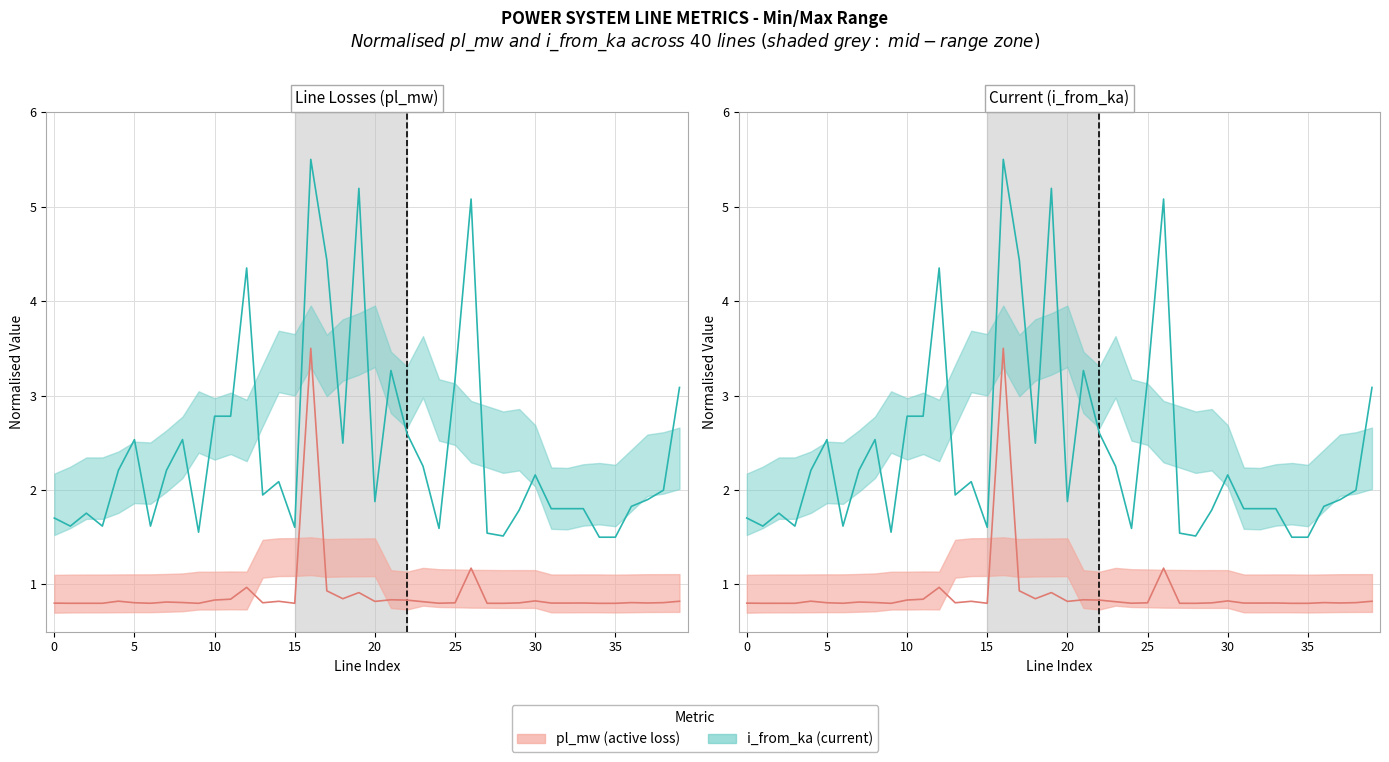

Reading right to left, what are all the values shown in this chart?

pl_mw: 0.8	0.8	0.8	0.8	0.8	0.8	0.8	0.8	0.8	0.8	0.8	0.8	0.8	1.2	0.8	0.8	0.8	0.8	0.8	0.8	0.9	0.8	0.9	3.5	0.8	0.8	0.8	1.0	0.8	0.8	0.8	0.8	0.8	0.8	0.8	0.8	0.8	0.8	0.8	0.8
i_from_ka: 3.1	2.0	1.9	1.8	1.5	1.5	1.8	1.8	1.8	2.2	1.8	1.5	1.5	5.1	3.2	1.6	2.3	2.6	3.3	1.9	5.2	2.5	4.4	5.5	1.6	2.1	1.9	4.4	2.8	2.8	1.6	2.5	2.2	1.6	2.5	2.2	1.6	1.8	1.6	1.7